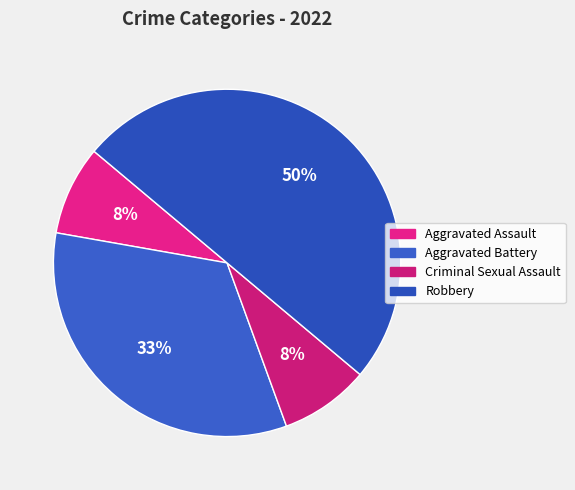

How many segments does this pie chart have?

4